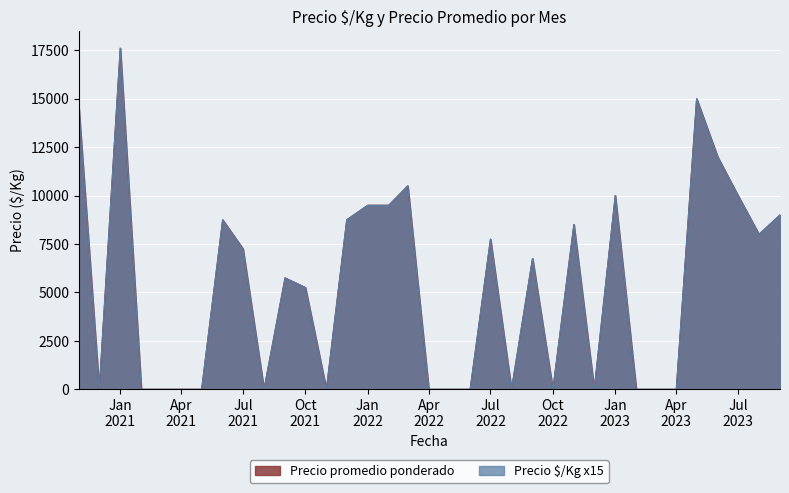

What is the highest value of the Precio promedio ponderado series?

17609